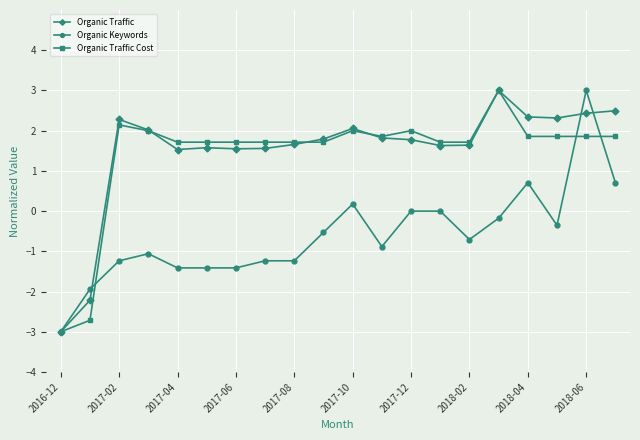

What is the value of the Organic Keywords point at the 5th from the left?

-1.4